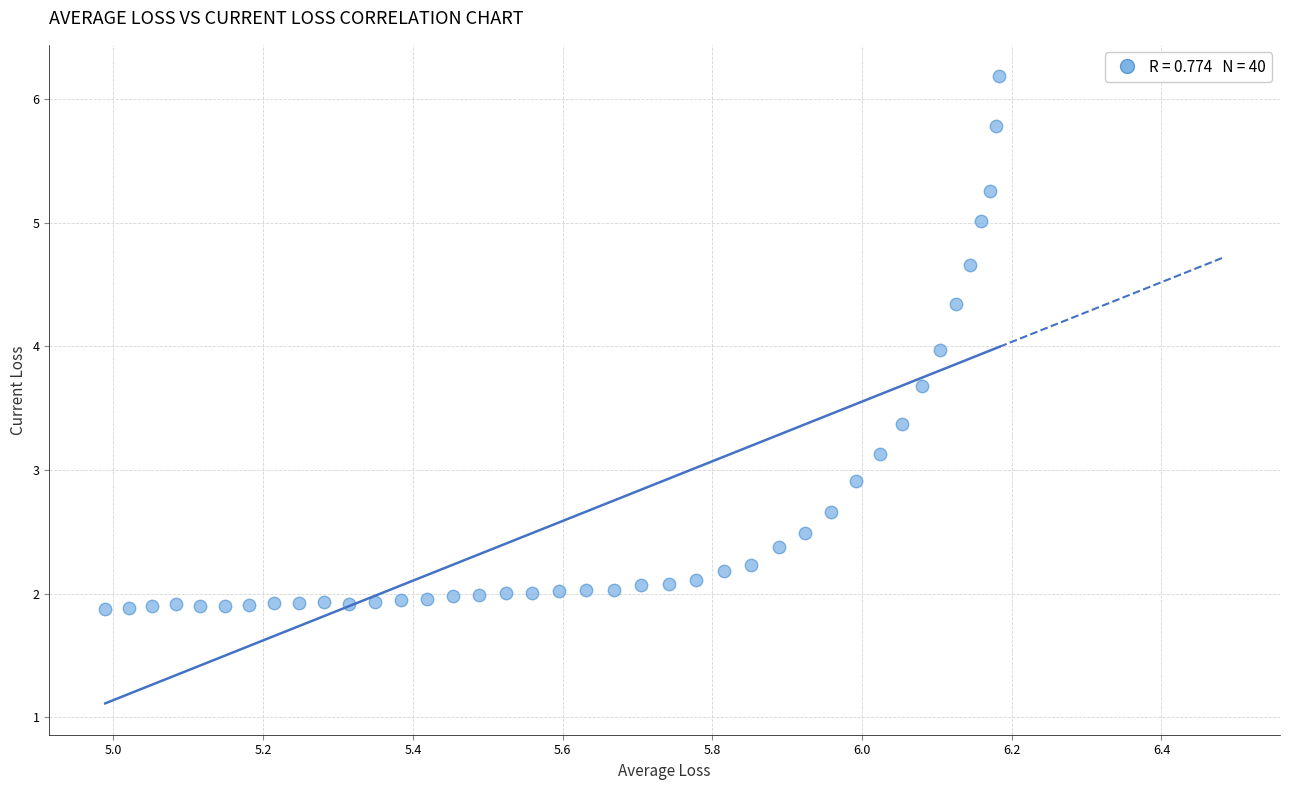

What is the range of X values (max minus min)?

1.2